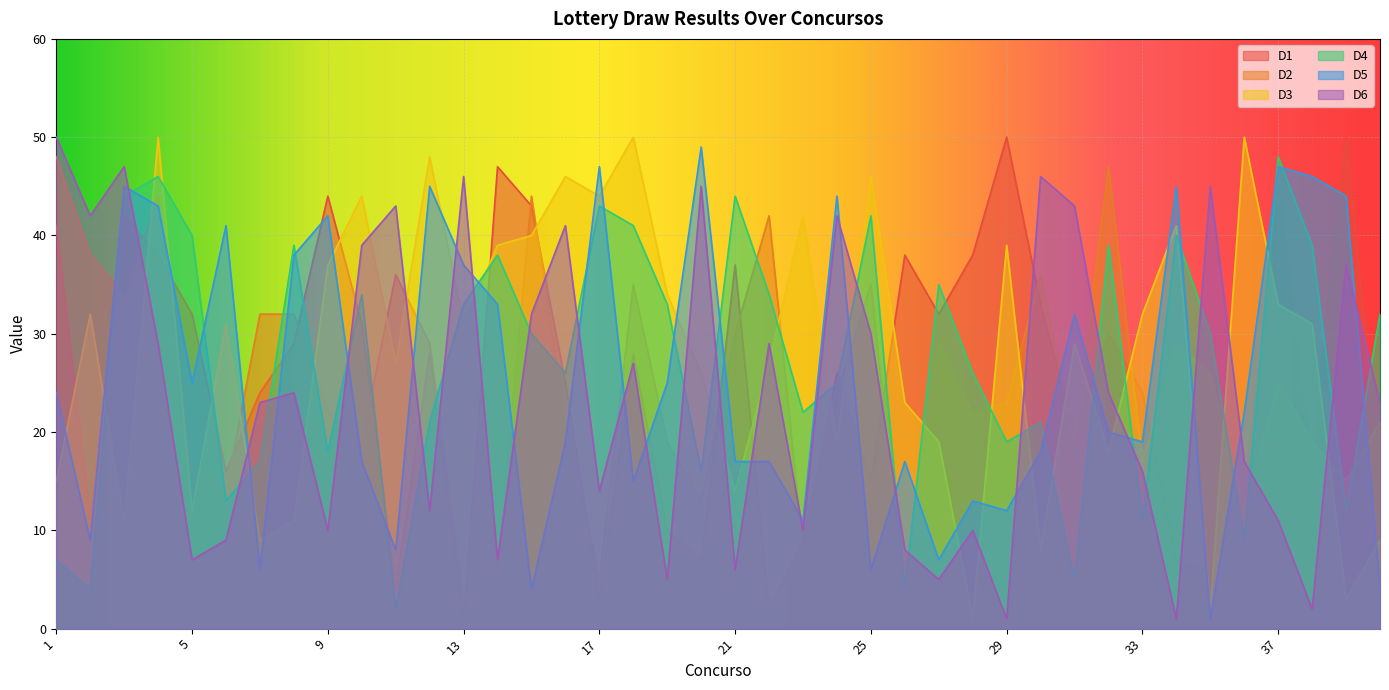

Which has a higher value, 3 or 40?

3